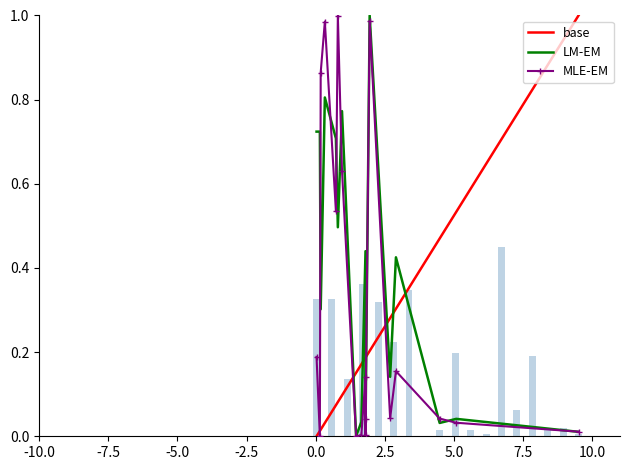

Reading right to left, extract all data points from this chart.

base: 1.0	0.5	0.5	0.3	0.3	0.2	0.2	0.2	0.2	0.2	0.2	0.1	0.1	0.1	0.0	0.0	0.0	0.0
LM-EM: 0.0	0.0	0.0	0.4	0.1	1.0	0.0	0.0	0.4	0.0	0.0	0.8	0.5	0.7	0.8	0.3	0.7	0.7
MLE-EM: 0.0	0.0	0.0	0.2	0.0	1.0	0.0	0.0	0.1	0.0	0.0	0.6	1.0	0.5	1.0	0.9	0.0	0.2